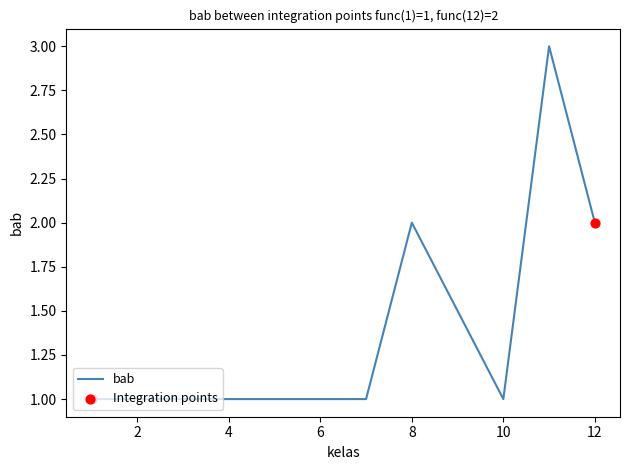

Between 2 and 3, which is larger?

2